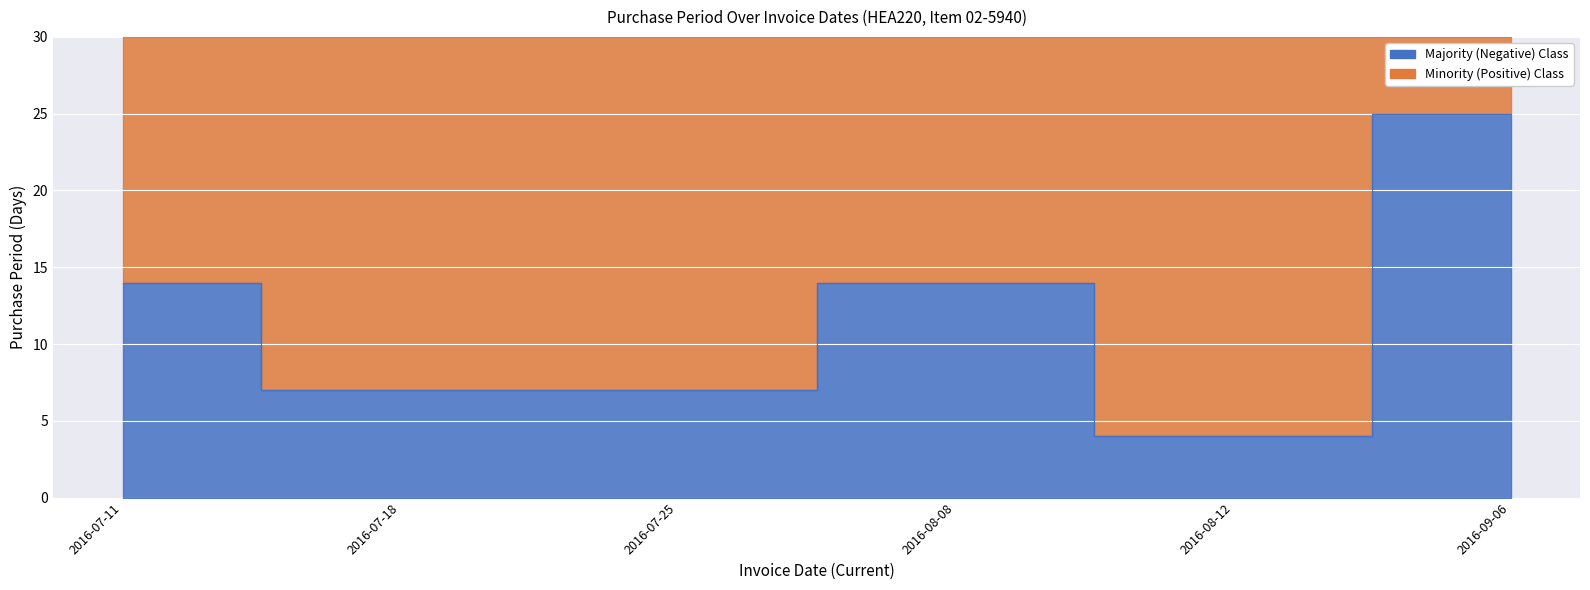

Reading right to left, transcribe all the data shown in this chart.

25	4	14	7	7	14